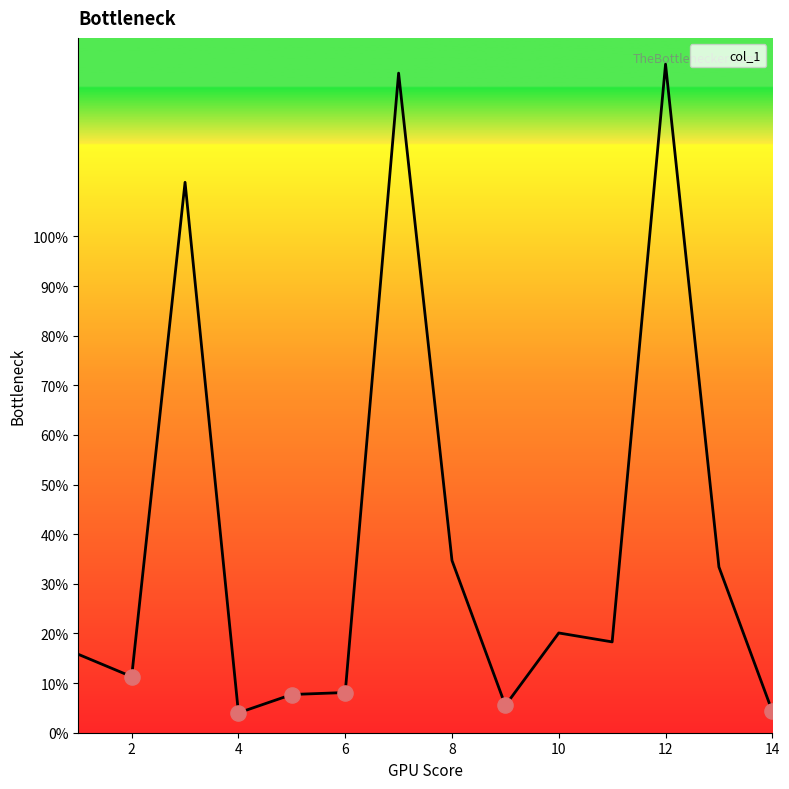

What is the ratio of the value at 4 to the value at 10?

0.2